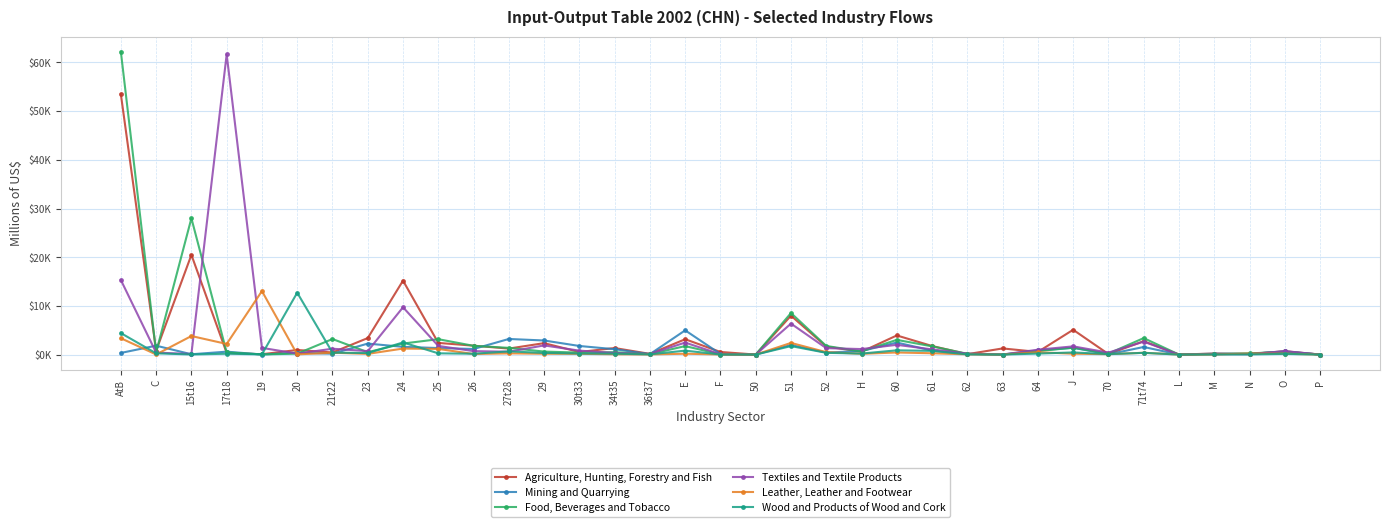

List the labels in order of Leather, Leather and Footwear value, largest first.

19, 15t16, AtB, 51, 17t18, 24, 25, 52, 64, 60, 21t22, 71t74, 61, 27t28, N, J, E, 29, O, H, 30t33, 23, 26, 70, 34t35, 62, 20, 36t37, C, M, F, 63, 50, L, P